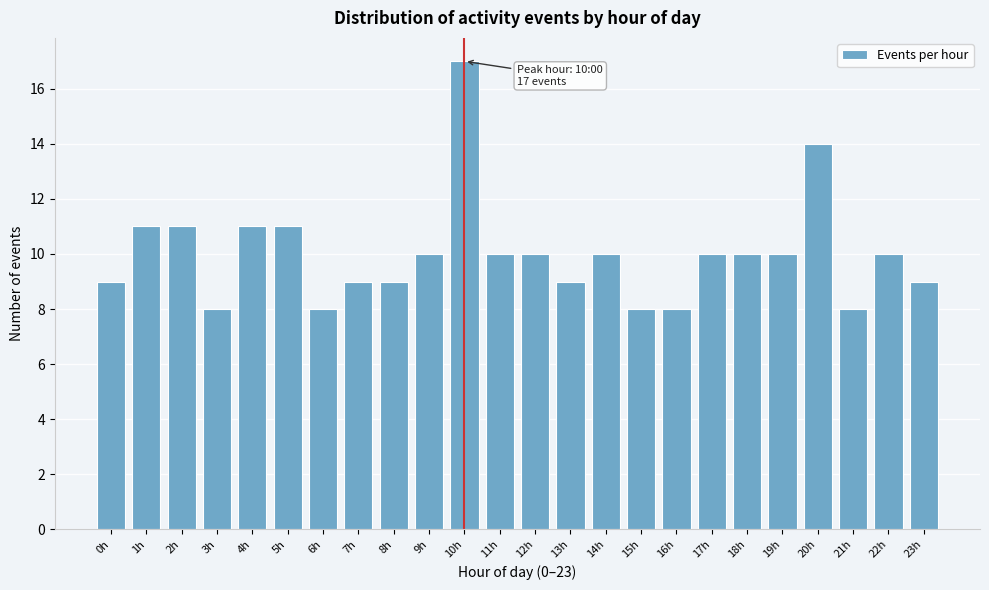

Reading right to left, list all the values displayed in this chart.

23h=9	22h=10	21h=8	20h=14	19h=10	18h=10	17h=10	16h=8	15h=8	14h=10	13h=9	12h=10	11h=10	10h=17	9h=10	8h=9	7h=9	6h=8	5h=11	4h=11	3h=8	2h=11	1h=11	0h=9